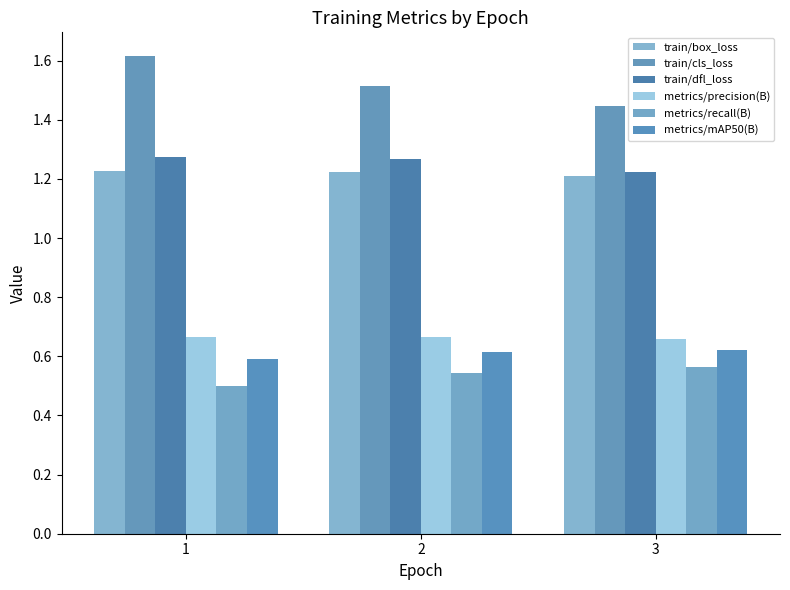

How many distinct data groups are displayed?

6